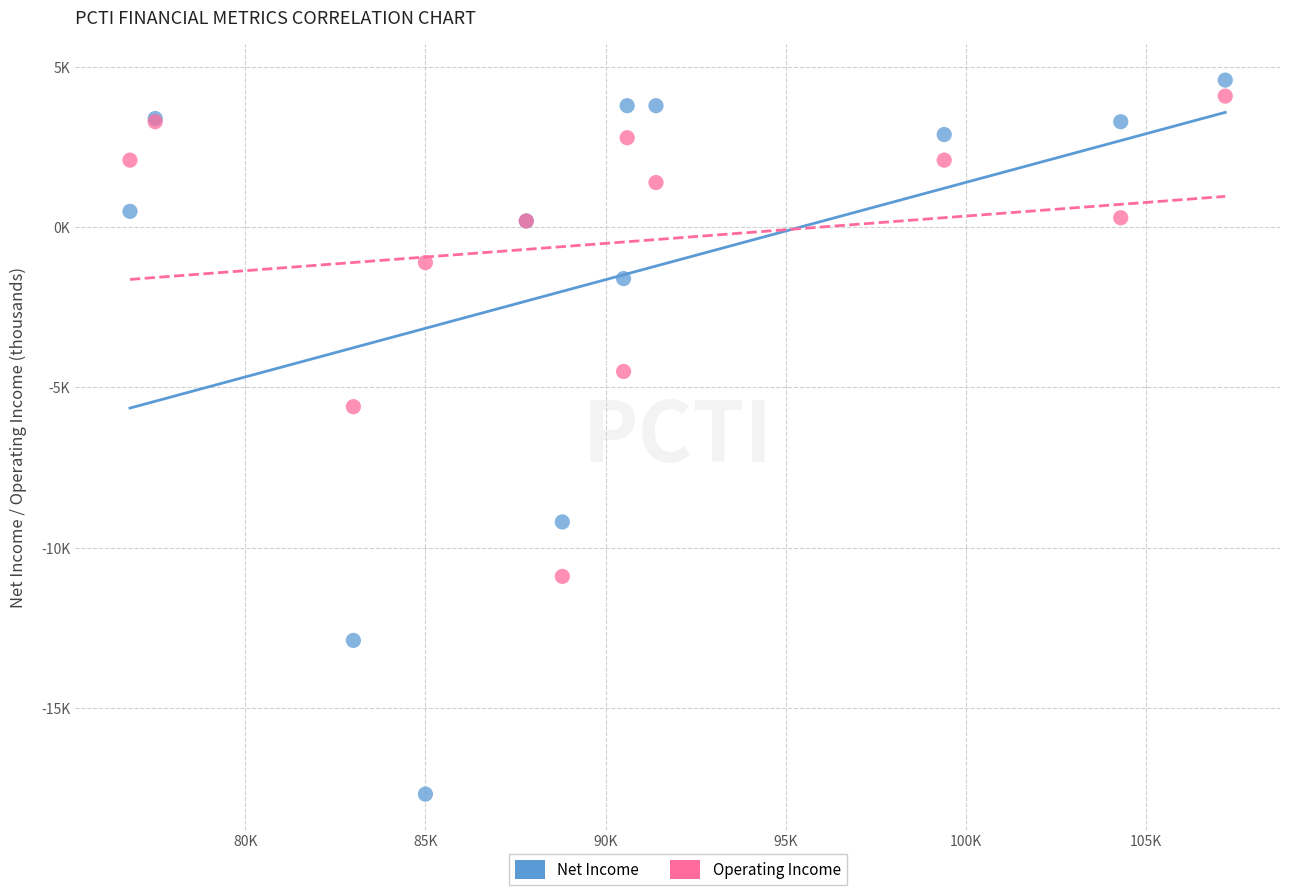

What are all the series names shown in the legend?

Net Income, Operating Income